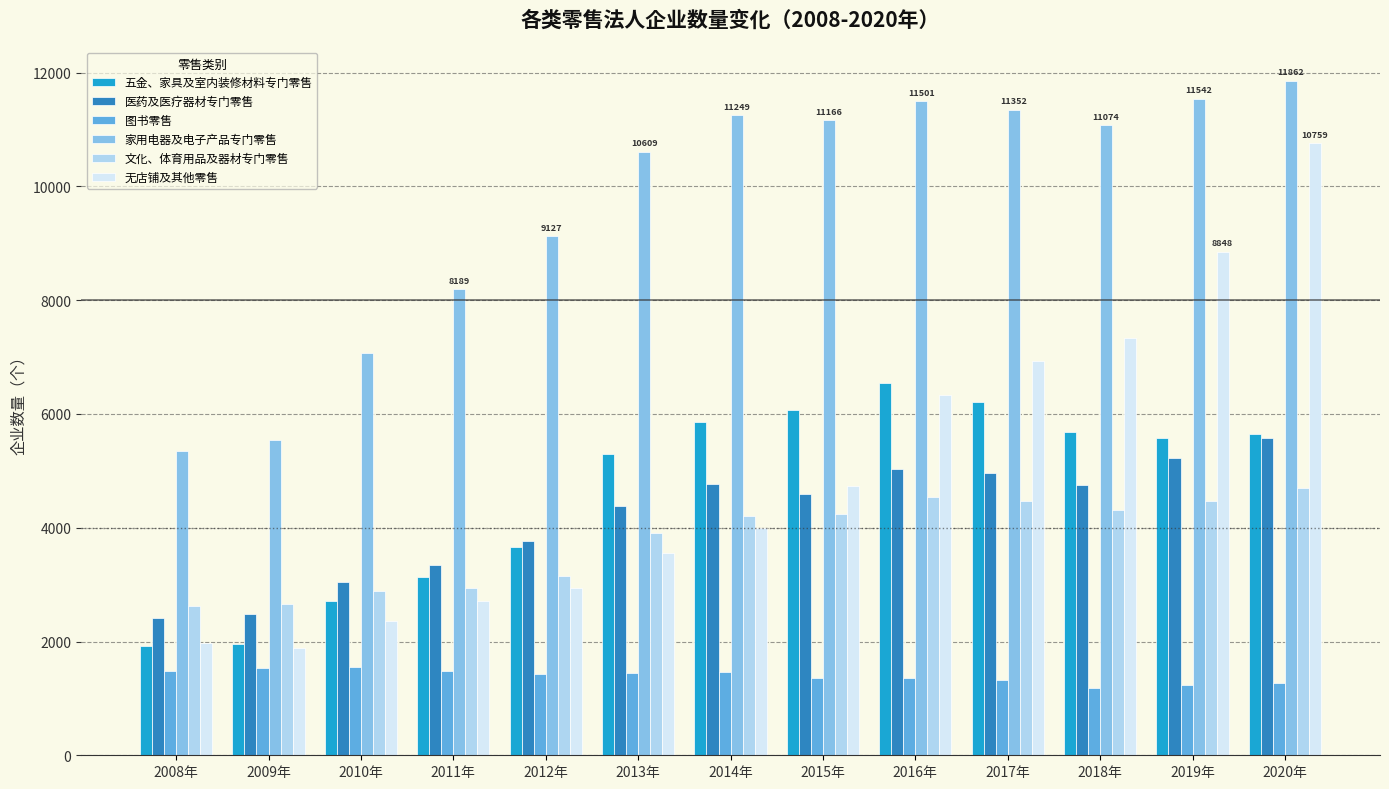

Rank the series by their maximum value, from highest to lowest.

家用电器及电子产品专门零售, 无店铺及其他零售, 五金、家具及室内装修材料专门零售, 医药及医疗器材专门零售, 文化、体育用品及器材专门零售, 图书零售